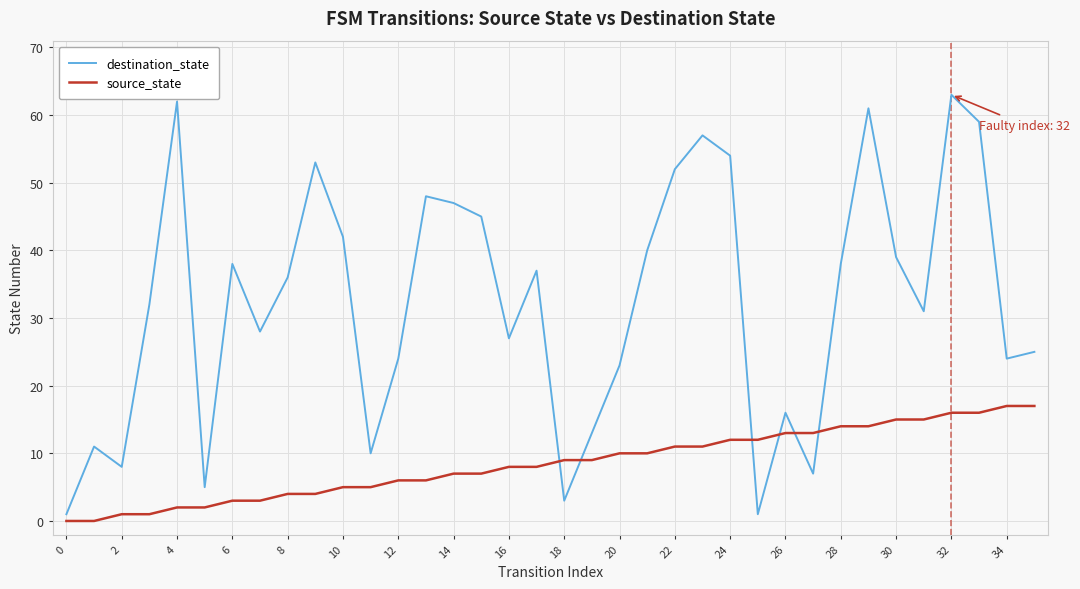

True or false: destination_state and source_state intersect in this chart.

True